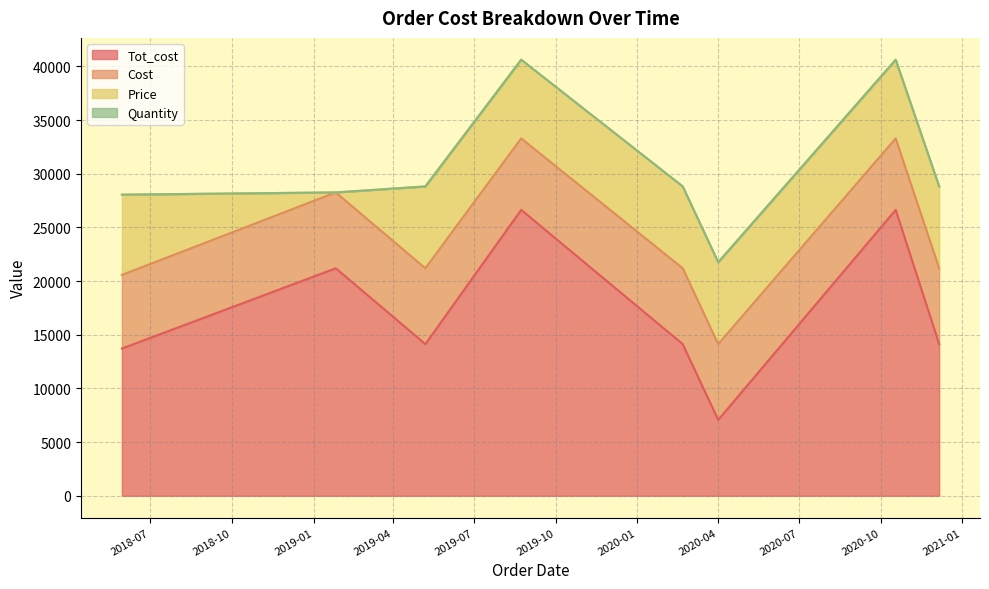

True or false: Cost and Quantity cross at least once.

False